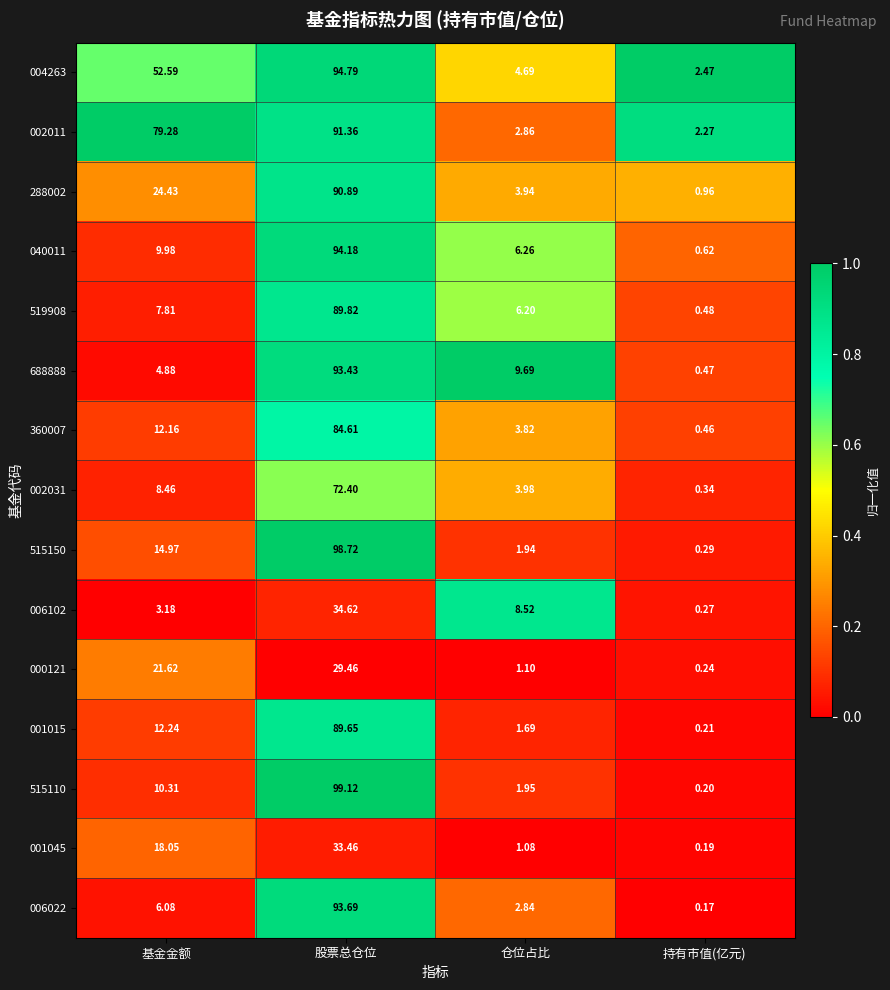

At which category does the chart reach its minimum across all series?

持有市值(亿元)